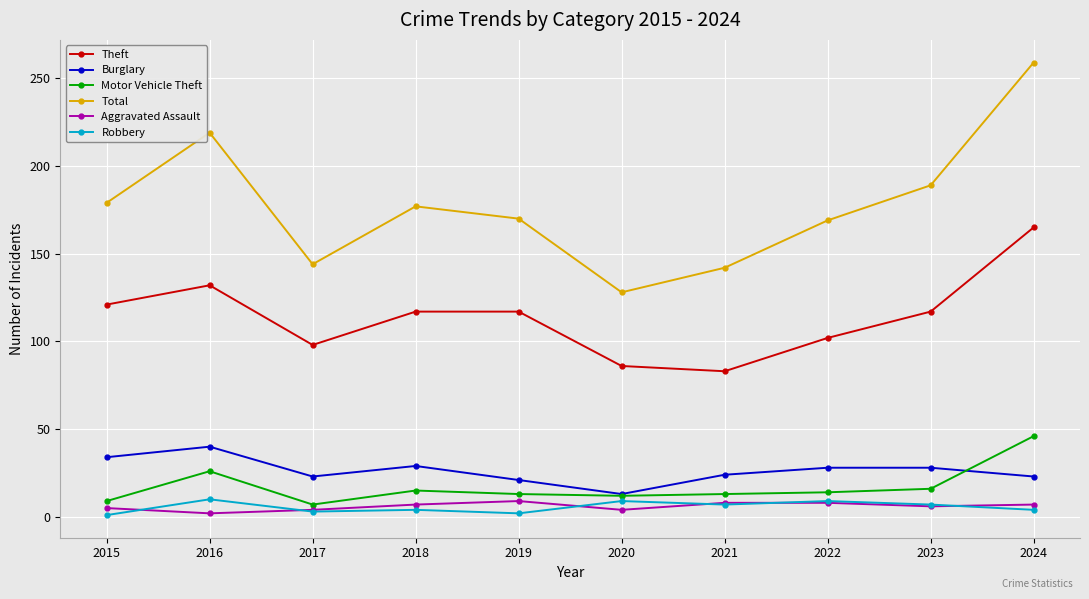

How many lines are shown in the chart?

6